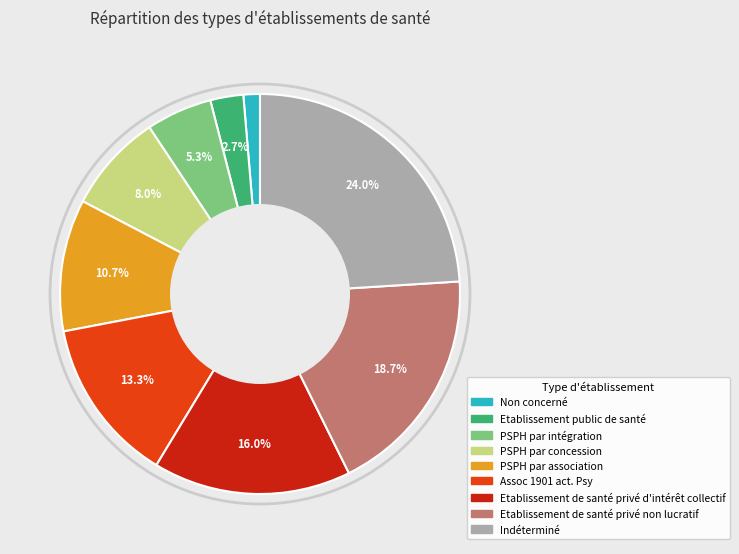

Rank the categories by value from highest to lowest.

Indéterminé, Etablissement de santé privé non lucratif, Etablissement de santé privé d'intérêt collectif, Assoc 1901 act. Psy, PSPH par association, PSPH par concession, PSPH par intégration, Etablissement public de santé, Non concerné